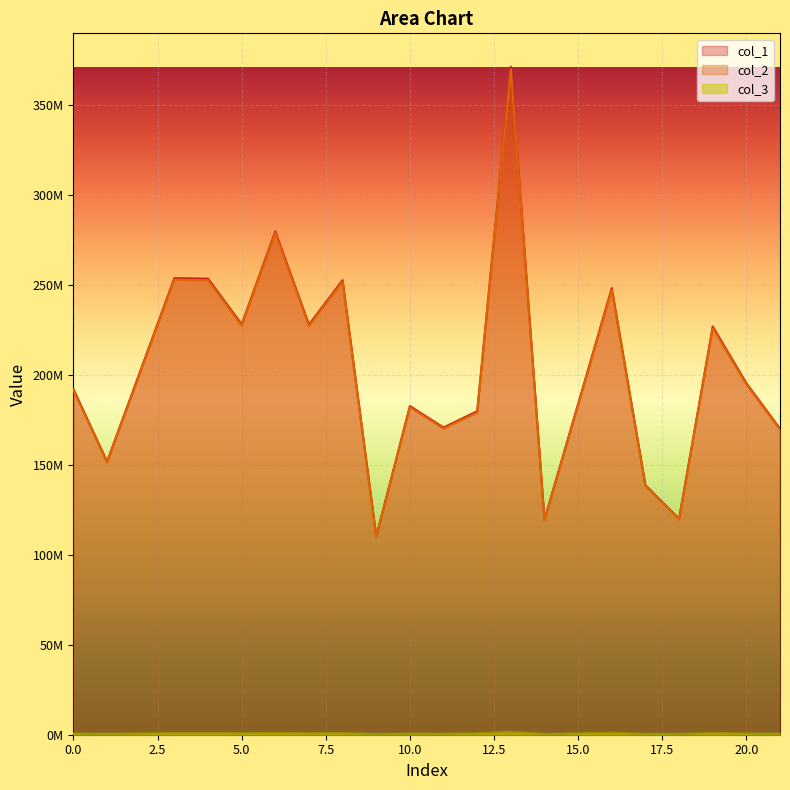

What is the total value across all series at 18?

240048898.8